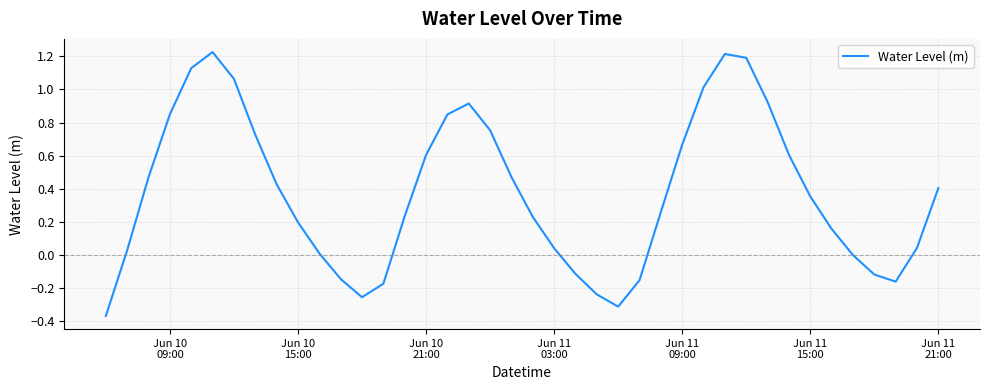

What is the difference between the maximum and minimum values?

1.6